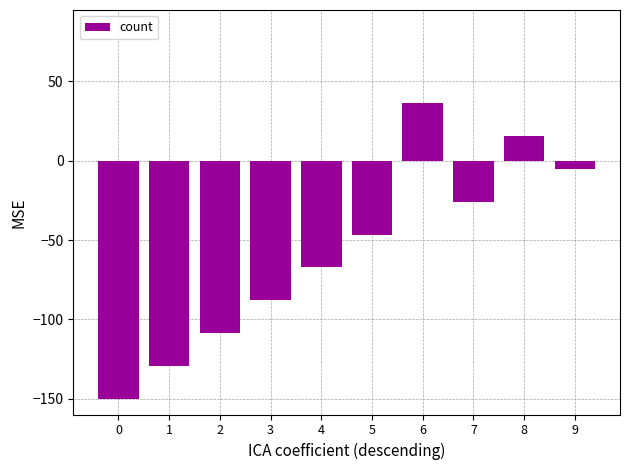

Reading right to left, list all the values displayed in this chart.

9=-5.2	8=15.5	7=-25.9	6=36.2	5=-46.6	4=-67.2	3=-87.9	2=-108.6	1=-129.3	0=-150.0